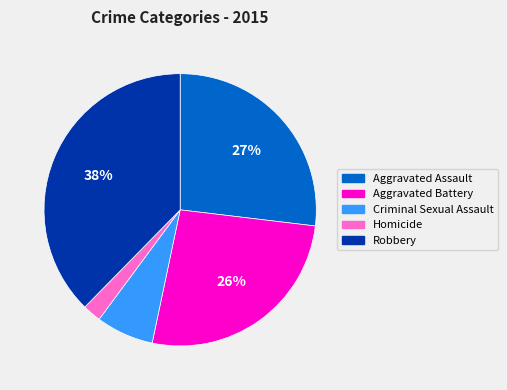

Which has a higher value, Homicide or Criminal Sexual Assault?

Criminal Sexual Assault